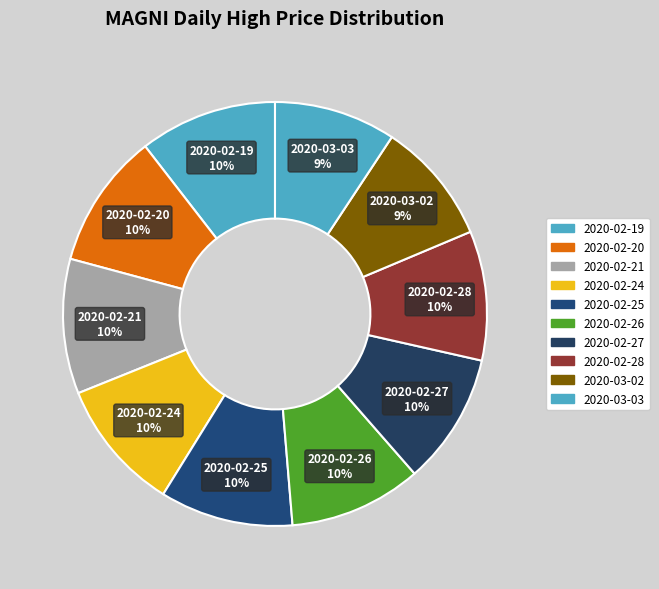

Is 2020-02-20 the majority of the pie?

No